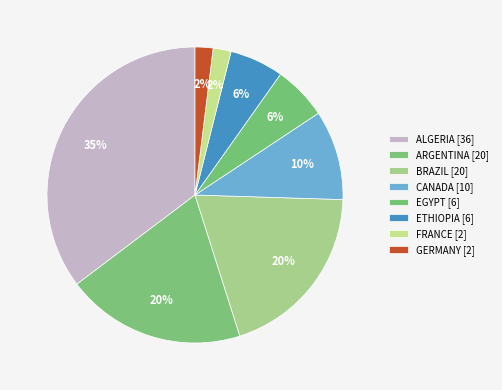

How many segments does this pie chart have?

8